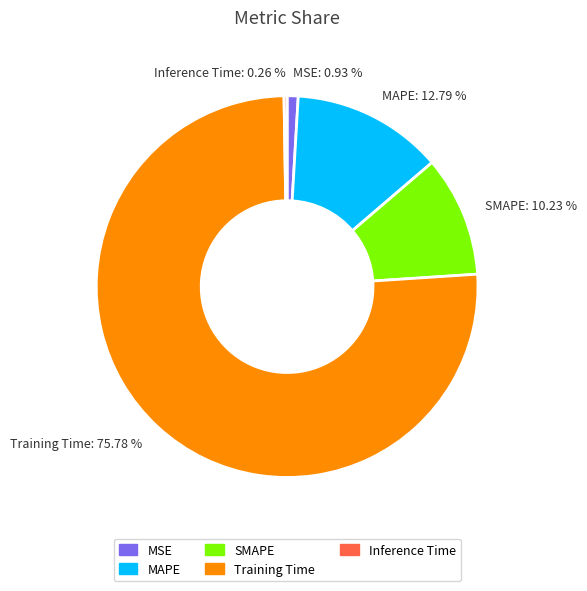

Do MAPE and MSE together represent more than half of the pie?

No